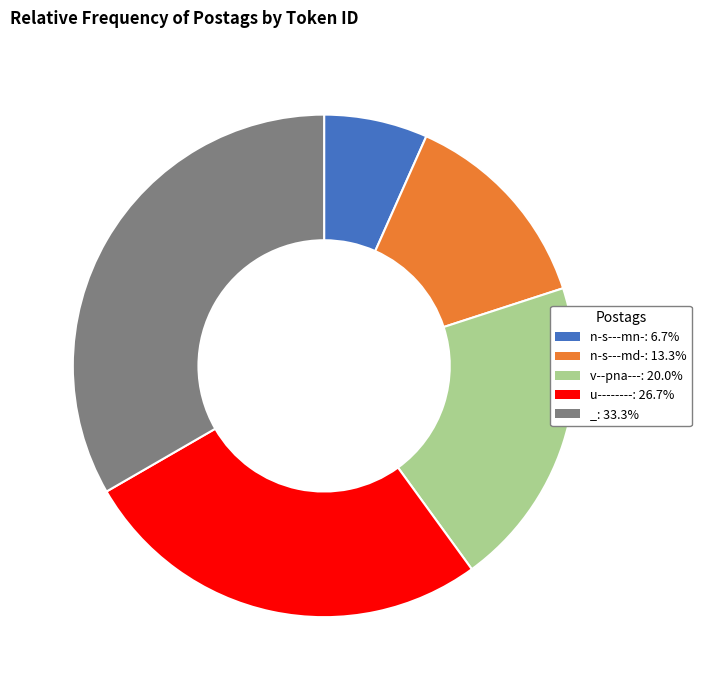

True or false: n-s---md- accounts for 13% of the total.

True